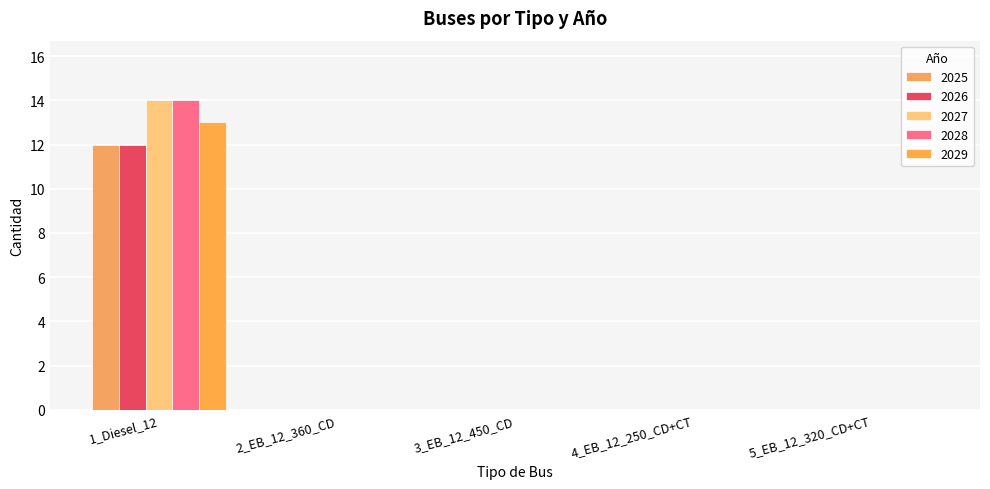

Reading right to left, transcribe all the data shown in this chart.

2025: 5_EB_12_320_CD+CT=0	4_EB_12_250_CD+CT=0	3_EB_12_450_CD=0	2_EB_12_360_CD=0	1_Diesel_12=12
2026: 5_EB_12_320_CD+CT=0	4_EB_12_250_CD+CT=0	3_EB_12_450_CD=0	2_EB_12_360_CD=0	1_Diesel_12=12
2027: 5_EB_12_320_CD+CT=0	4_EB_12_250_CD+CT=0	3_EB_12_450_CD=0	2_EB_12_360_CD=0	1_Diesel_12=14
2028: 5_EB_12_320_CD+CT=0	4_EB_12_250_CD+CT=0	3_EB_12_450_CD=0	2_EB_12_360_CD=0	1_Diesel_12=14
2029: 5_EB_12_320_CD+CT=0	4_EB_12_250_CD+CT=0	3_EB_12_450_CD=0	2_EB_12_360_CD=0	1_Diesel_12=13